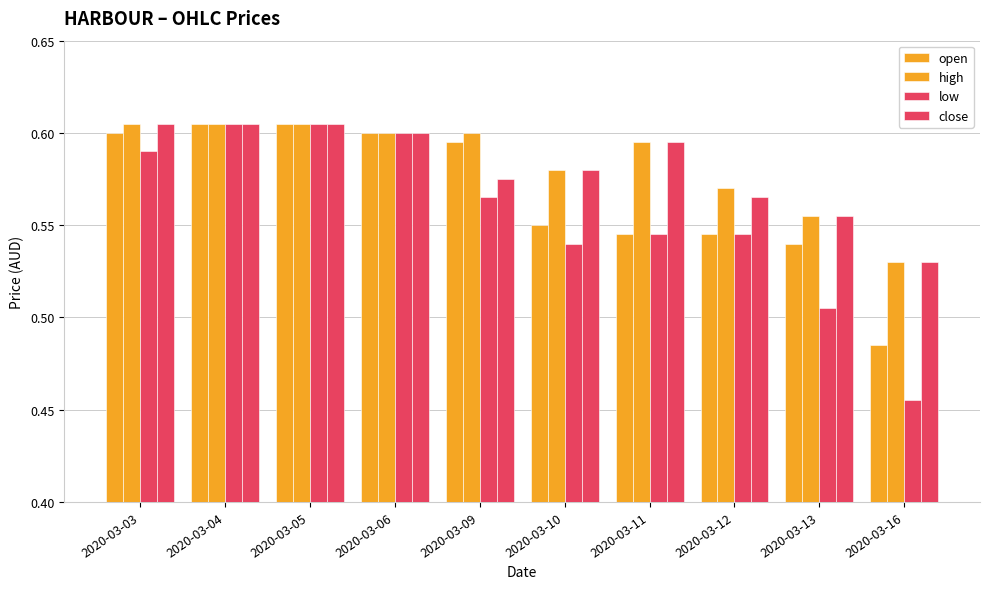

What is the sum of all low values?

5.6